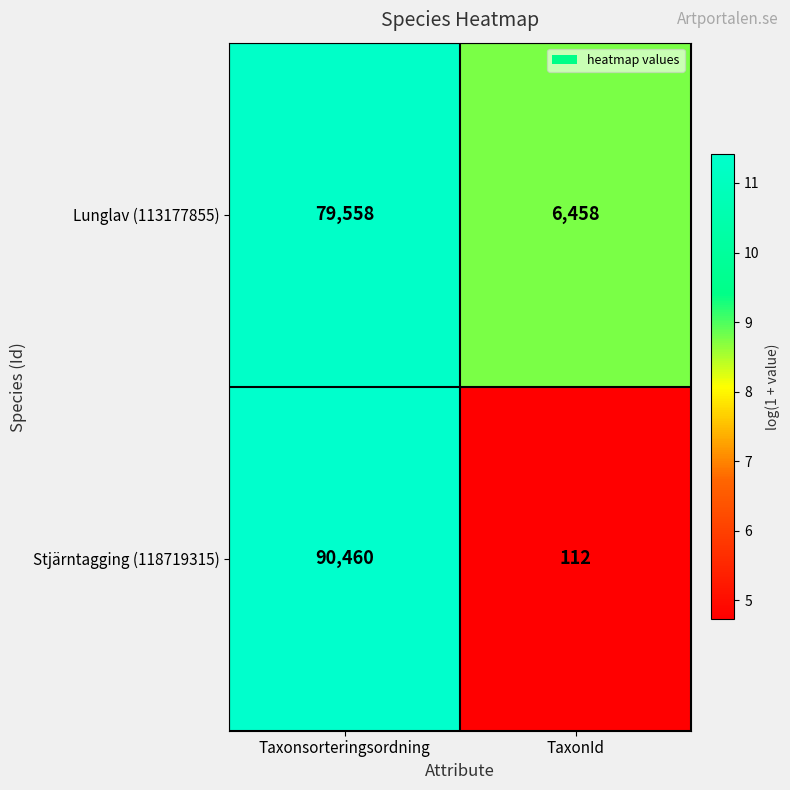

Is it true that Lunglav (113177855) equals 6458 at TaxonId?

True